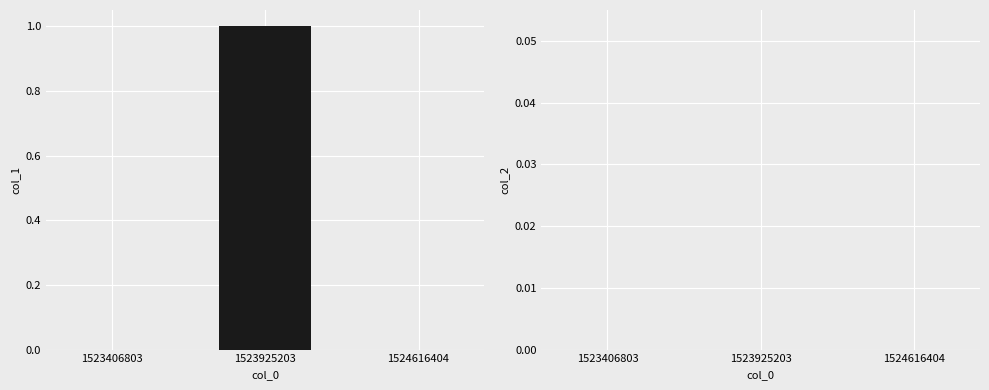

Is it true that the value at 1524616404 is -1?

False